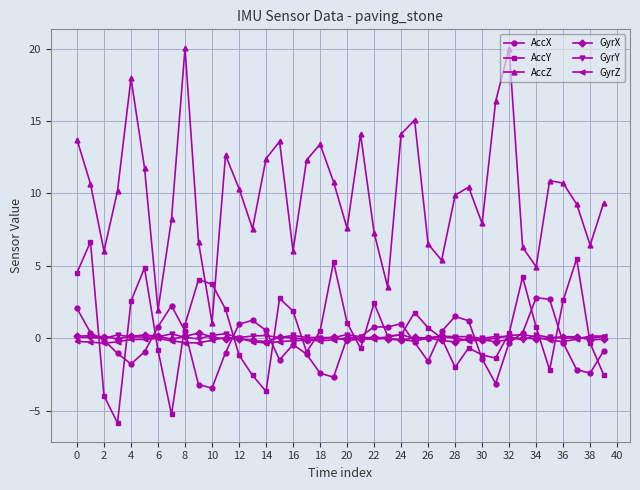

Which series has the largest total across all categories?

AccZ